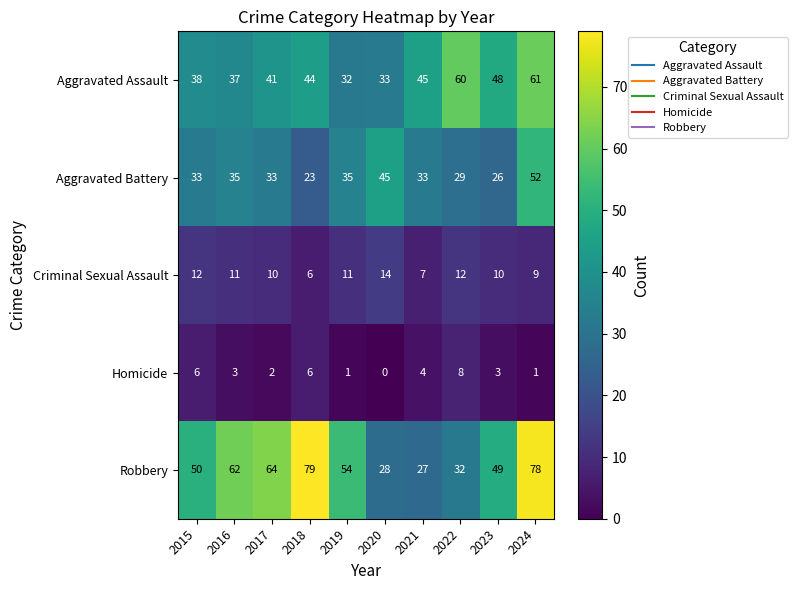

At how many categories does at least one series exceed 59?

5